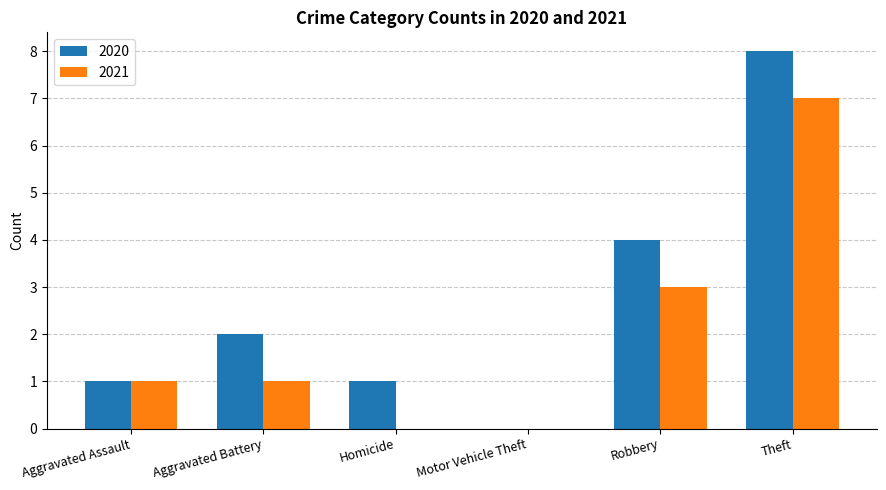

What is the sum of the 2021 values at Robbery and Aggravated Battery?

4